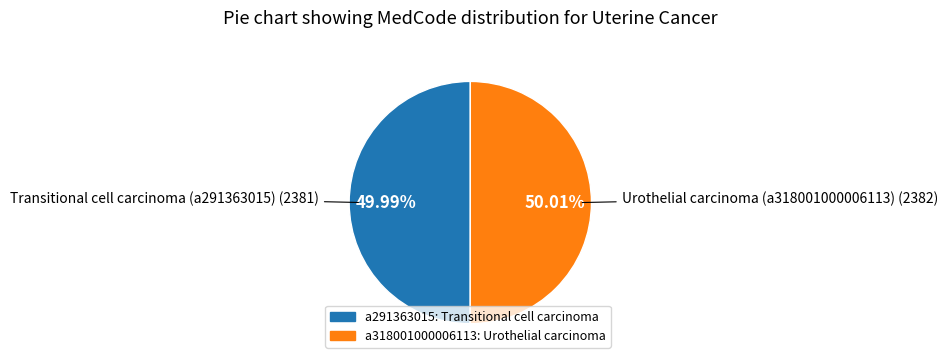

How many segments does this pie chart have?

2